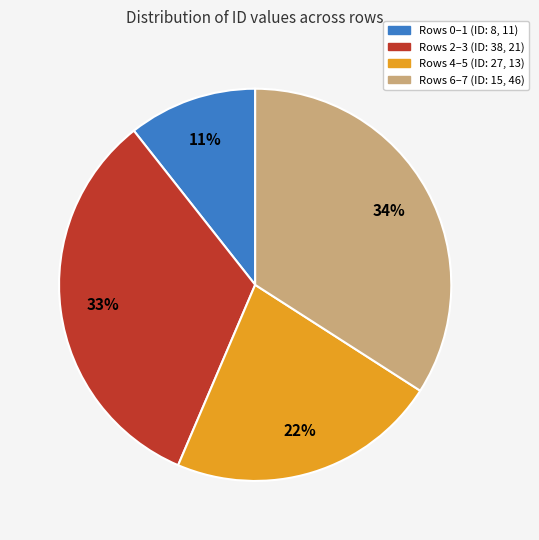

Is there any slice that represents more than half of the pie?

No